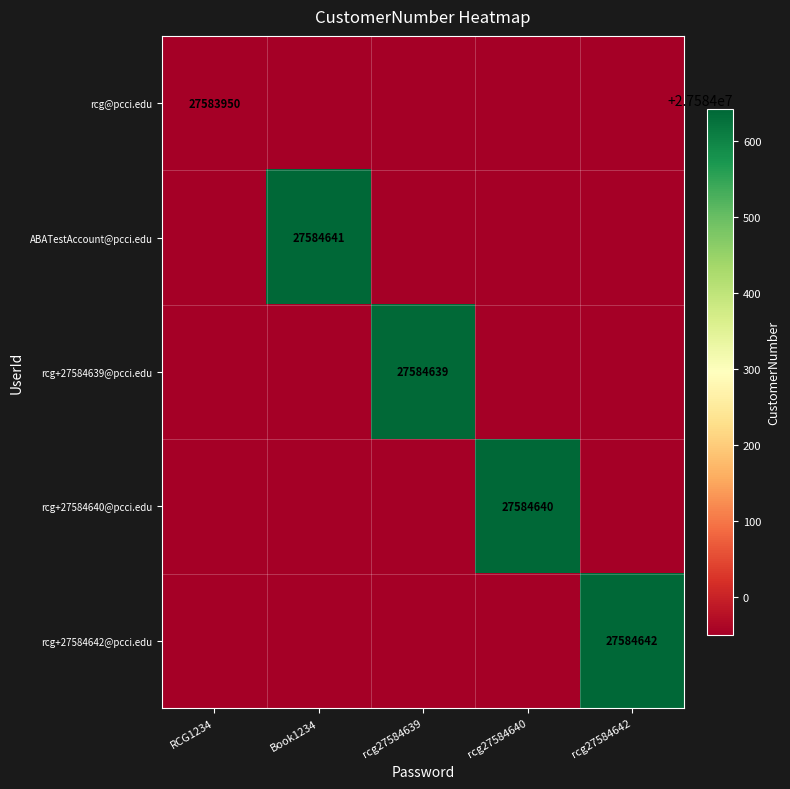

How many series are shown in this chart?

5